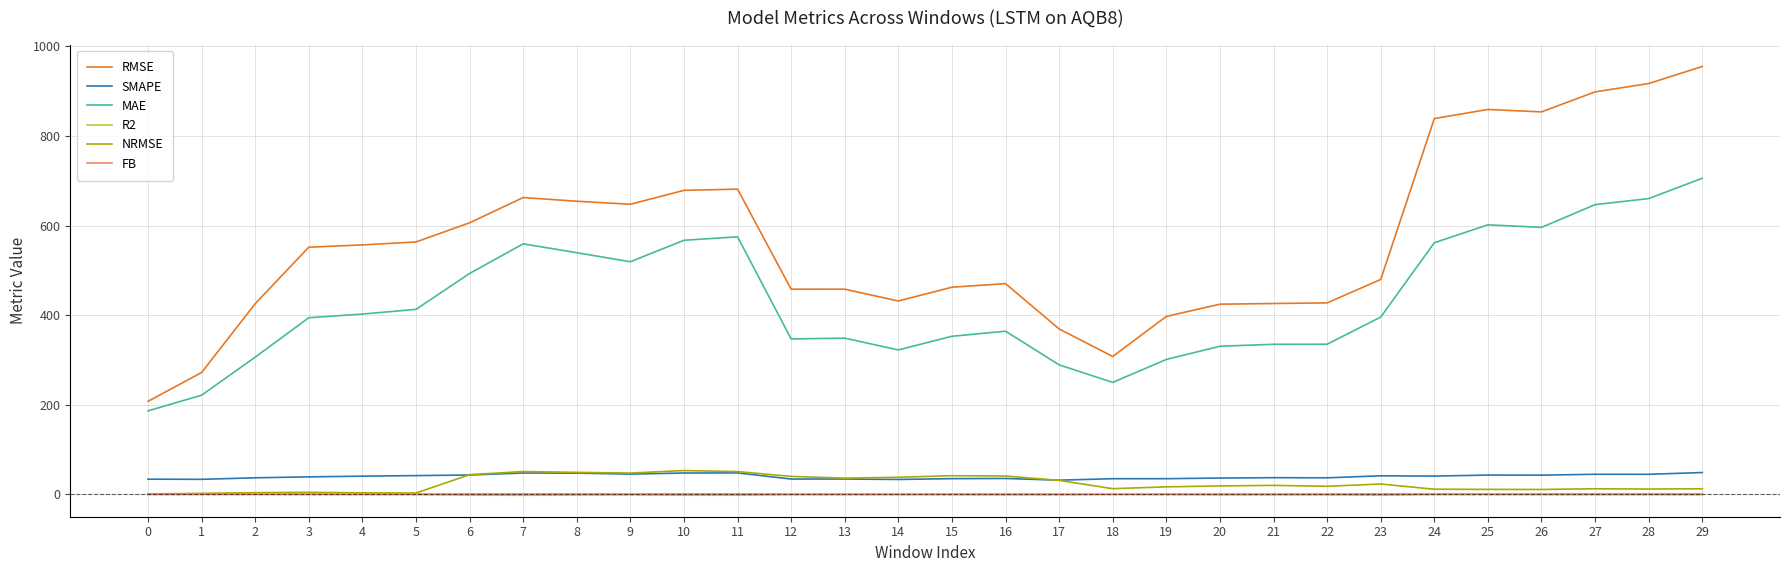

Read the MAE value at 20.

330.6